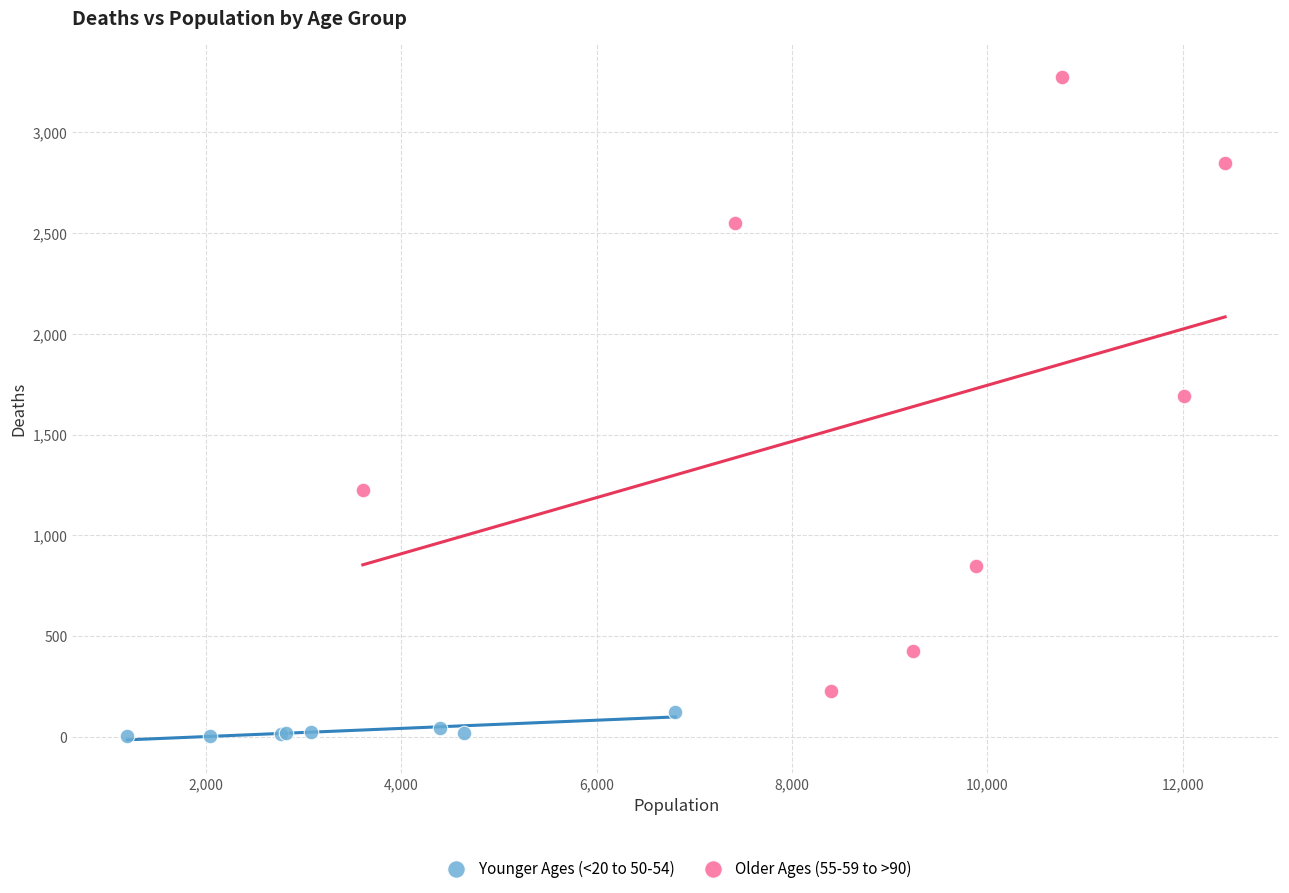

Which series contains the lowest Y value?

Younger Ages (<20 to 50-54)